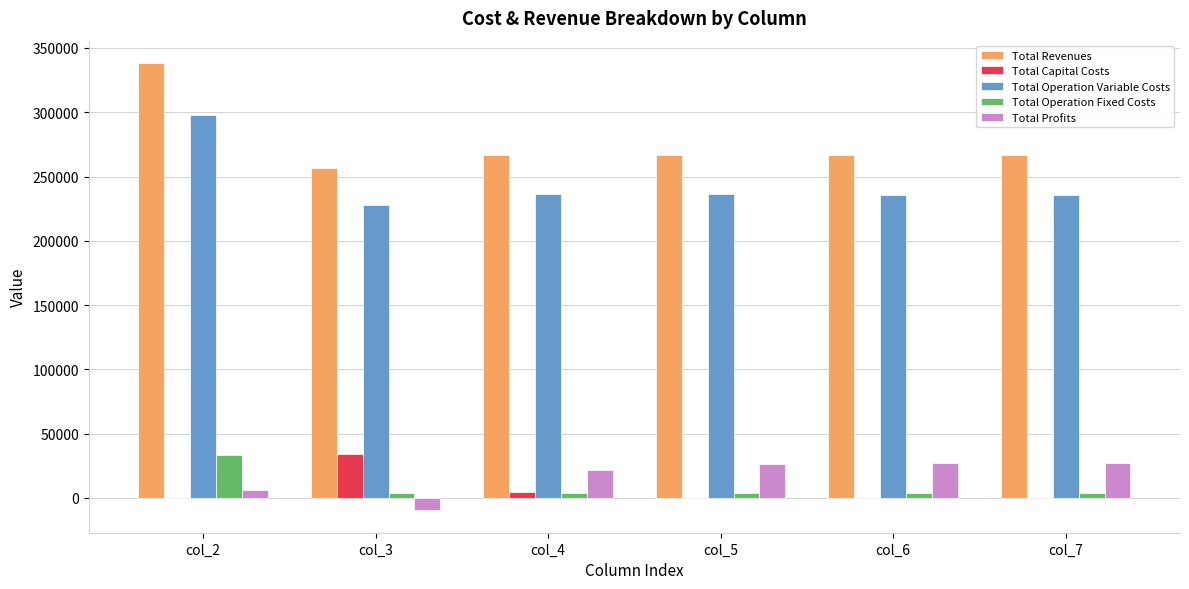

Which series has the largest total across all categories?

Total Revenues